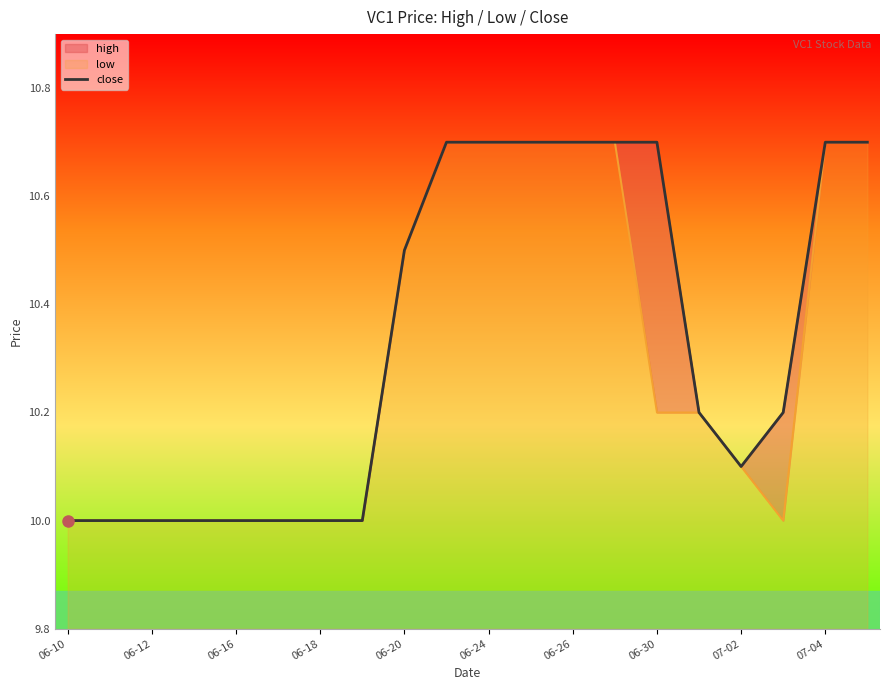

Reading left to right, list all the values displayed in this chart.

10.0	10.0	10.0	10.0	10.0	10.0	10.0	10.0	10.5	10.7	10.7	10.7	10.7	10.7	10.7	10.2	10.1	10.2	10.7	10.7